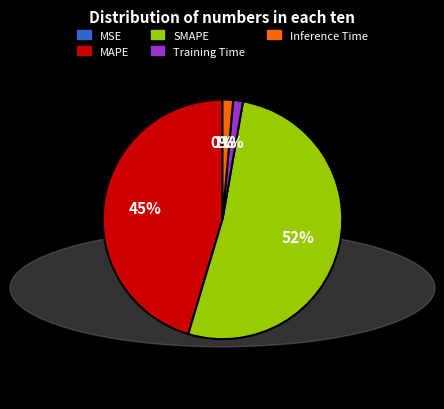

Is there a majority slice in this chart?

Yes